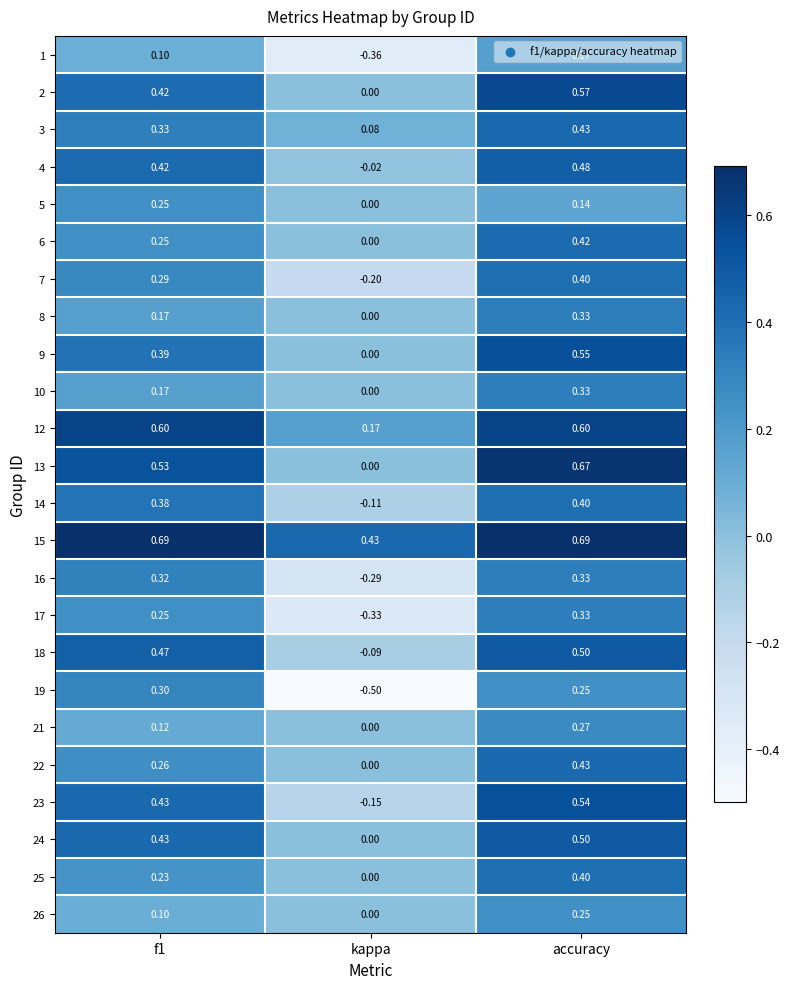

Which label corresponds to the smallest value in the chart?

kappa